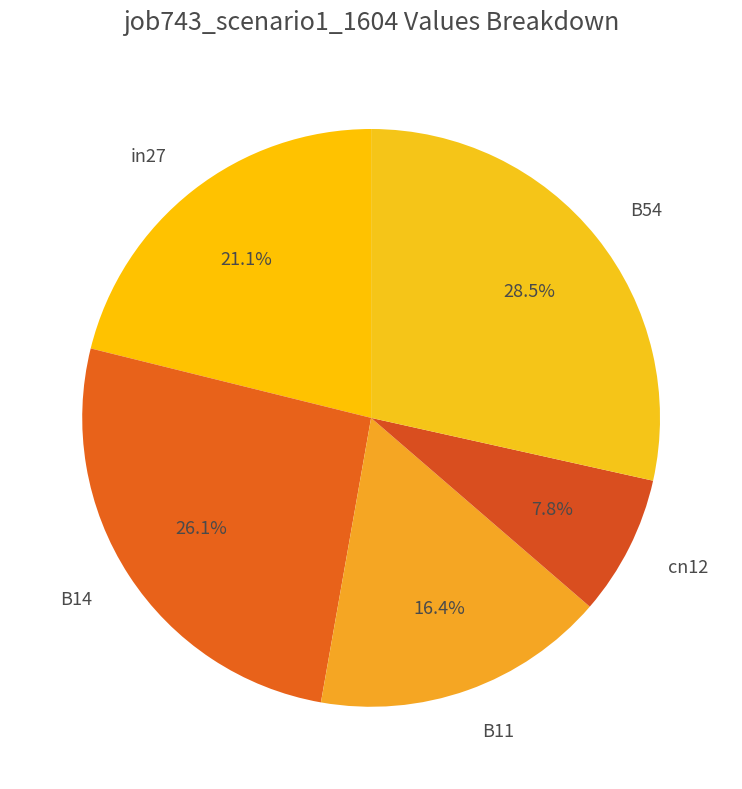

Which category has the biggest portion of the pie?

B54